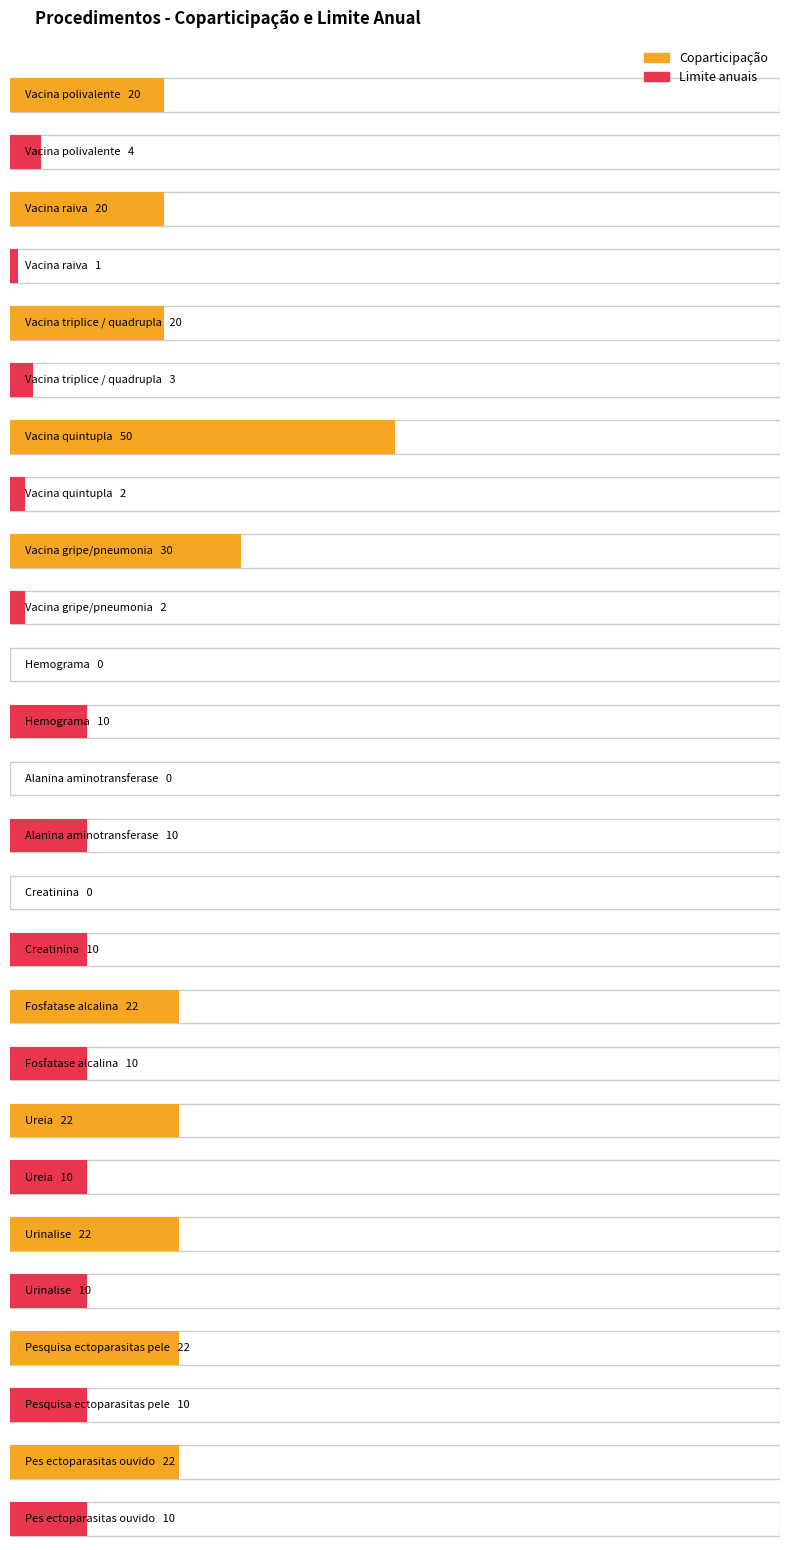

Rank the series by their maximum value, from lowest to highest.

Limite anuais, Coparticipação